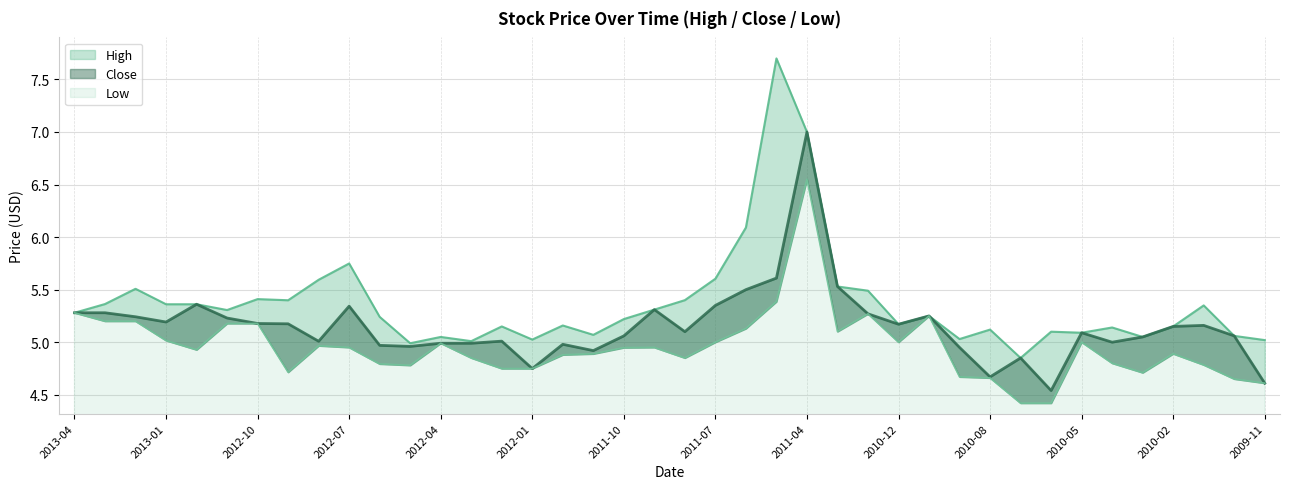

How many interior local valleys does the High series have?

11